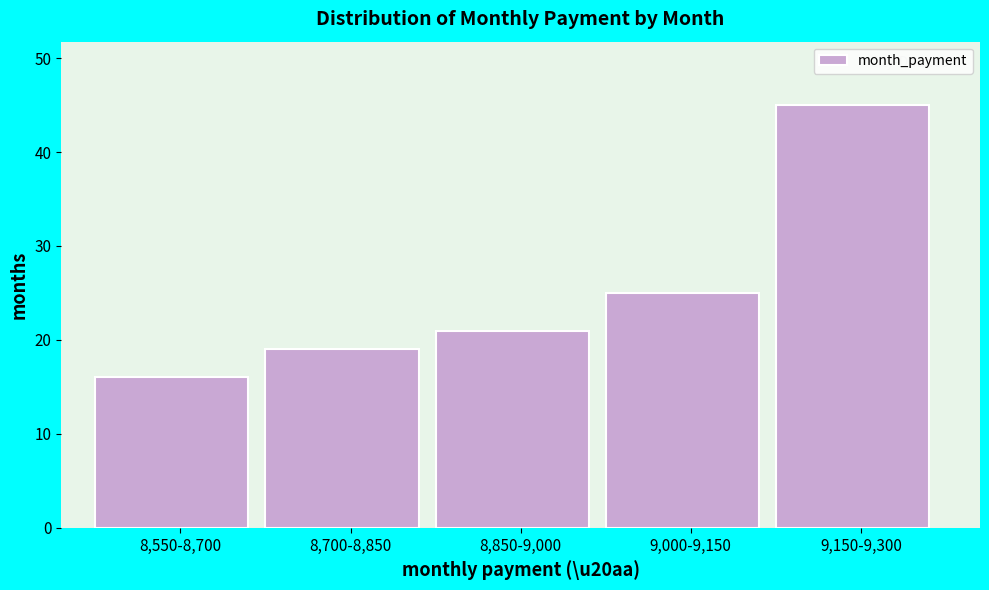

Reading left to right, what are all the values shown in this chart?

16	19	21	25	45